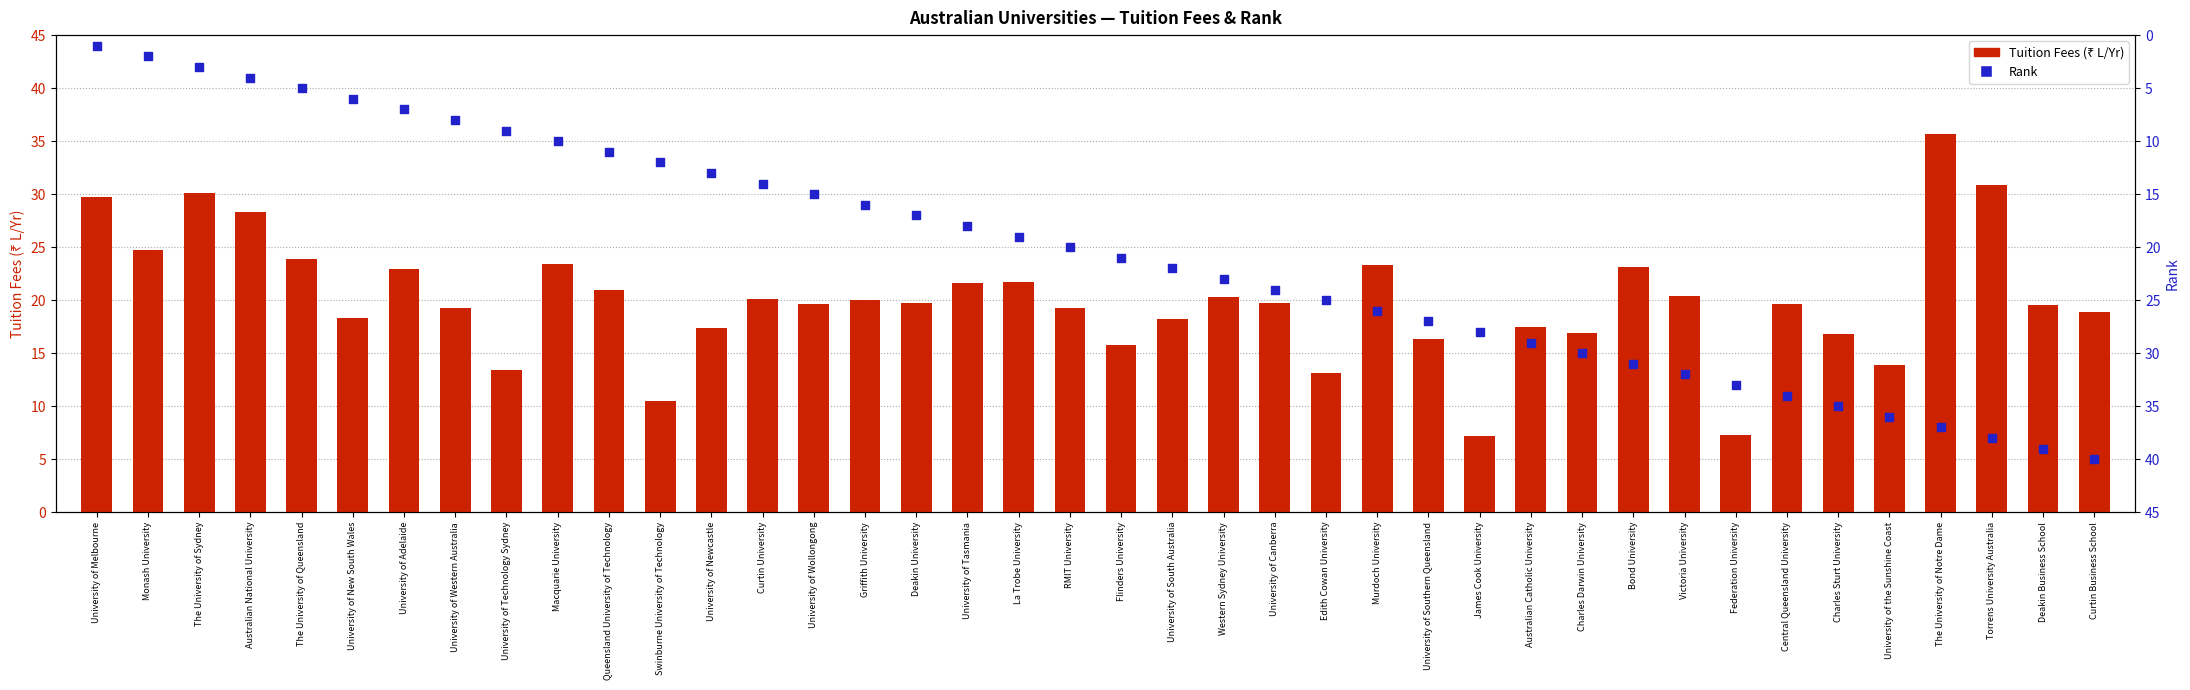

At which category is the sum across all series the highest?

The University of Notre Dame